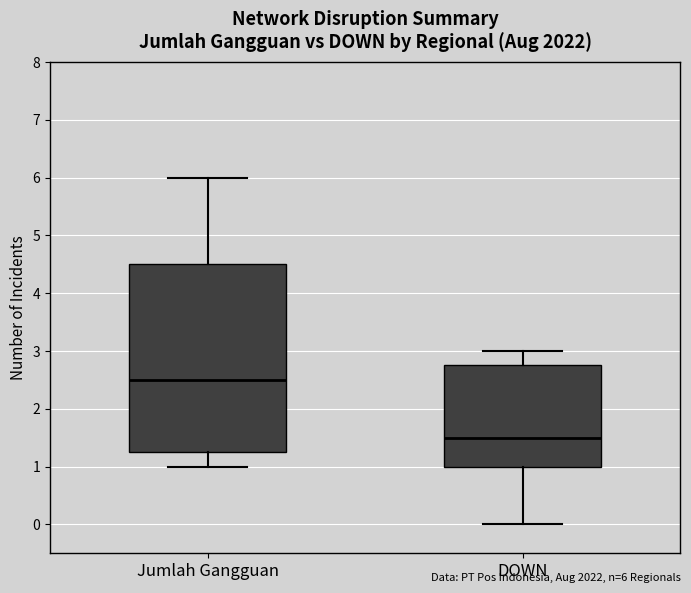

Reading left to right, read every box against the y-axis: the position of its median line, the range the box covers, and the ends of its whiskers. The values are not printed on the chart, so give them approximately, as read against the axis.

Jumlah Gangguan: median 2.5, box 1.3 to 4.5, whiskers 1.0 to 6.0
DOWN: median 1.5, box 1.0 to 2.8, whiskers 0.0 to 3.0